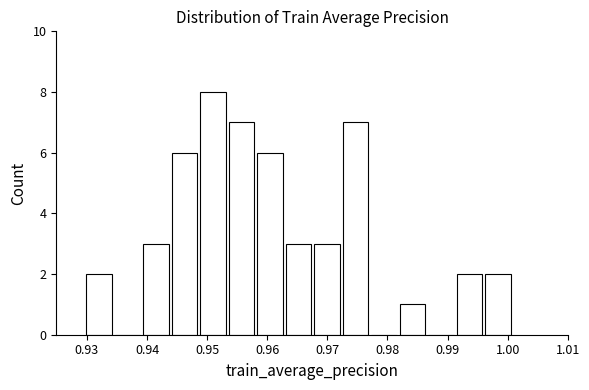

What is the height of the bar covering 0.944 to 0.949 on the x-axis? Neither the bar edges nor the heights are printed on the chart, so give them approximately, as read against the axes.

6